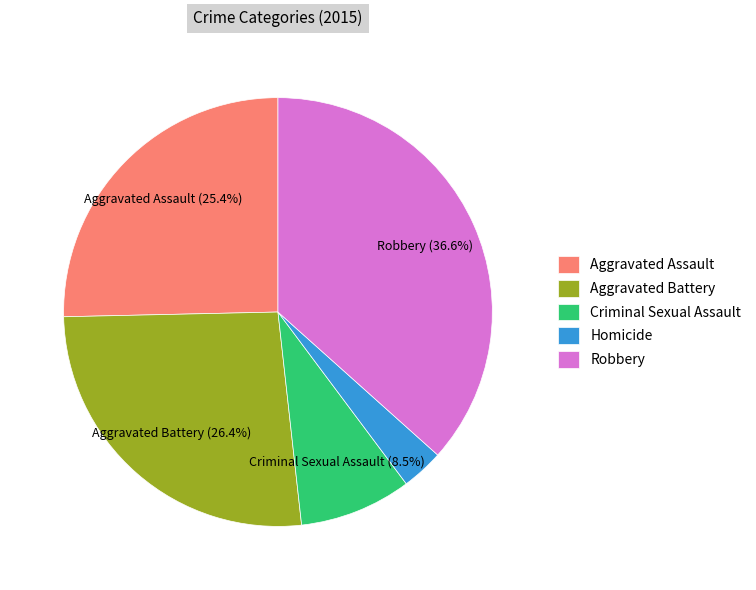

What percentage is the Homicide slice, to the nearest percent?

3%